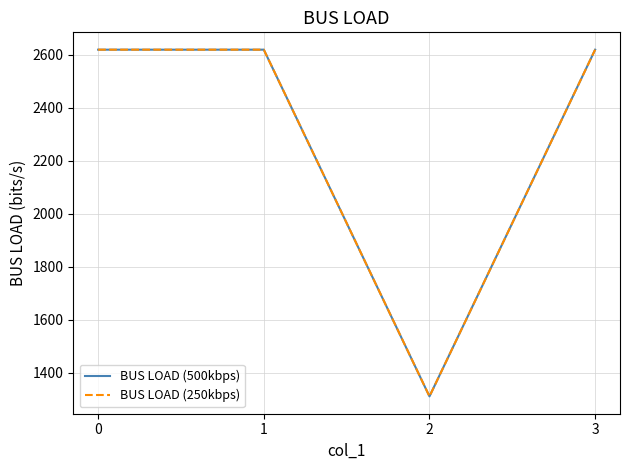

Does the chart have visible grid lines?

Yes